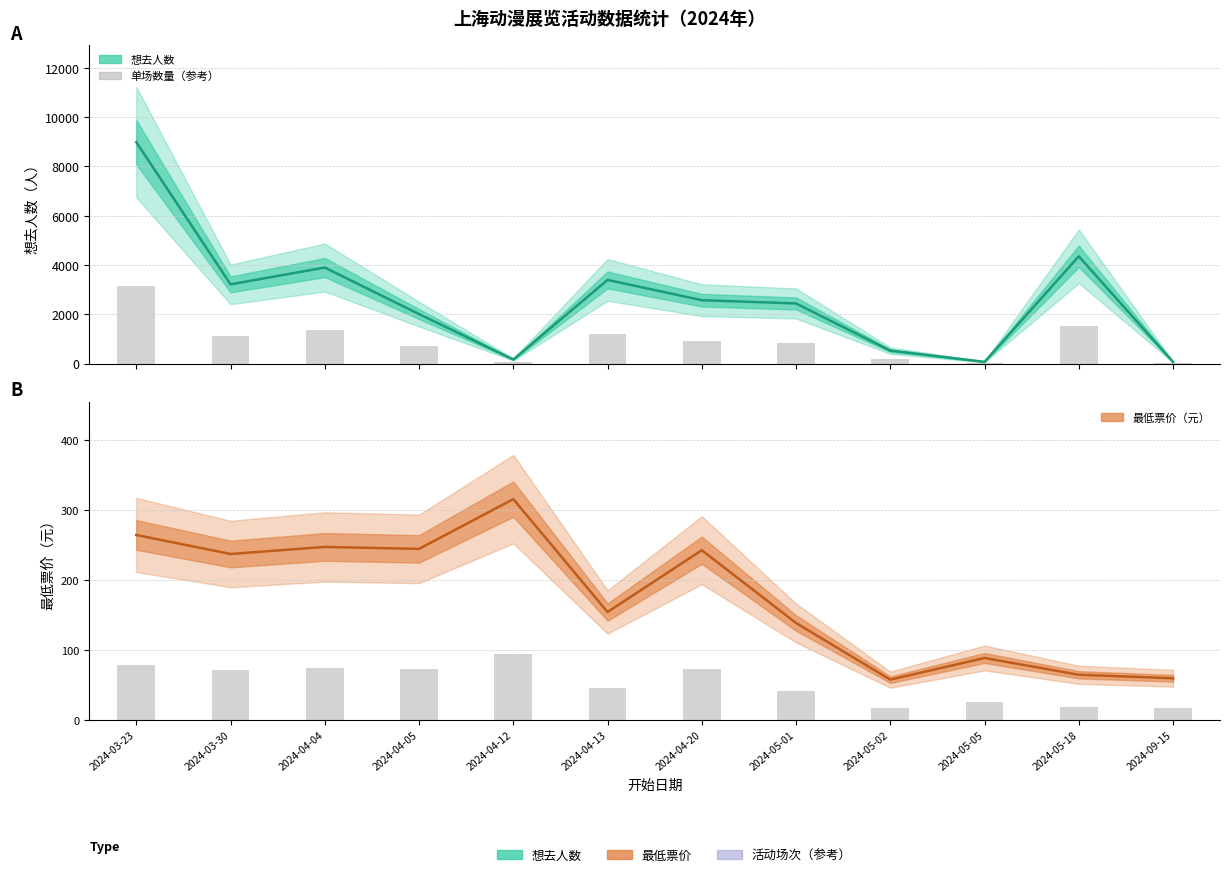

True or false: 想去人数 has a value of 3397.0 at 2024-04-13.

True